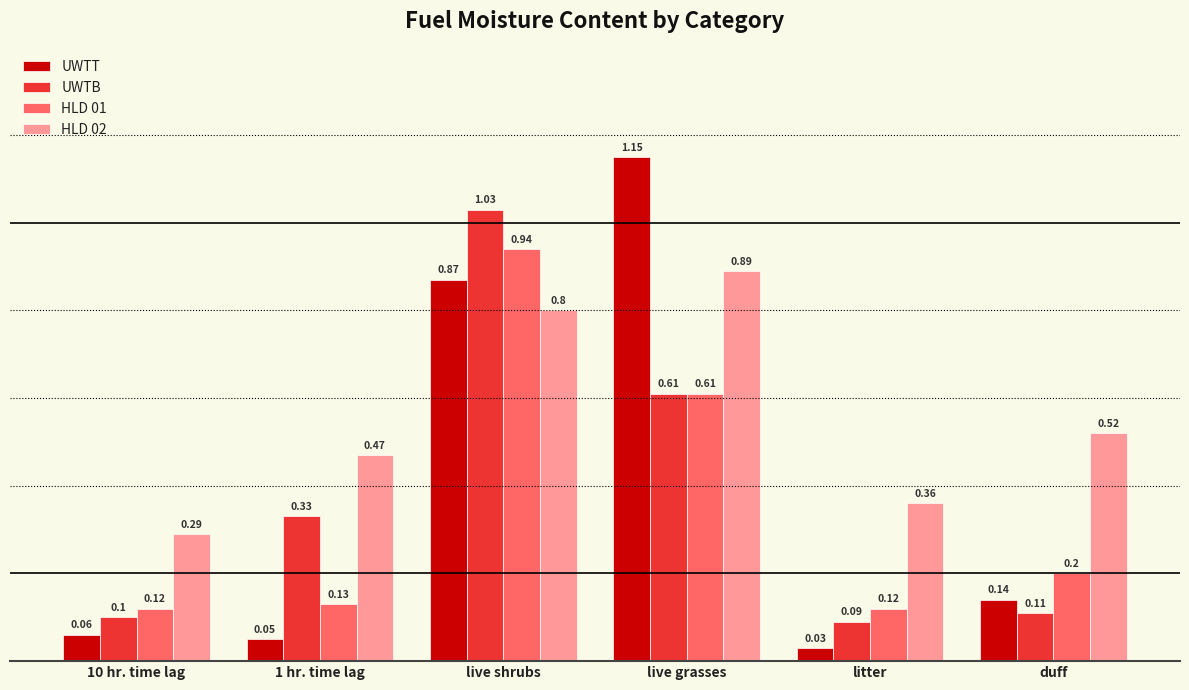

Rank the series at live shrubs from highest to lowest value.

UWTB, HLD 01, UWTT, HLD 02